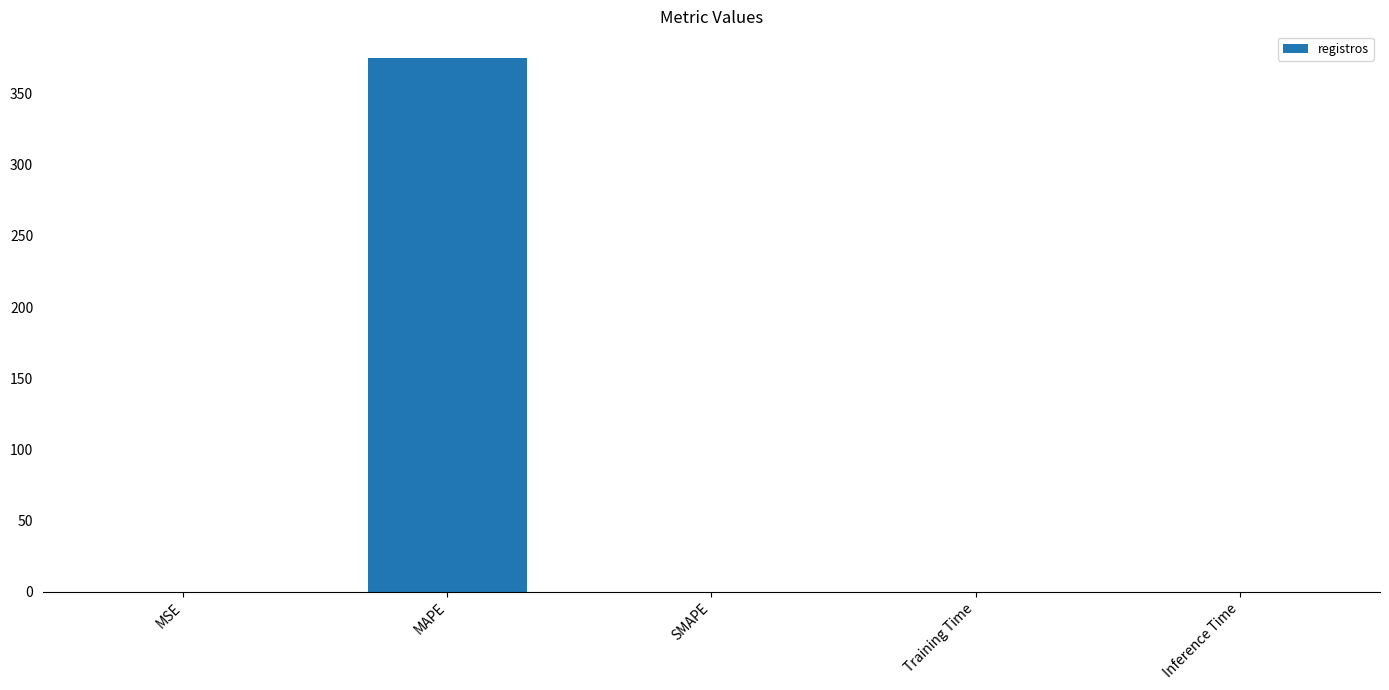

What is the maximum value shown in the chart?

374.9